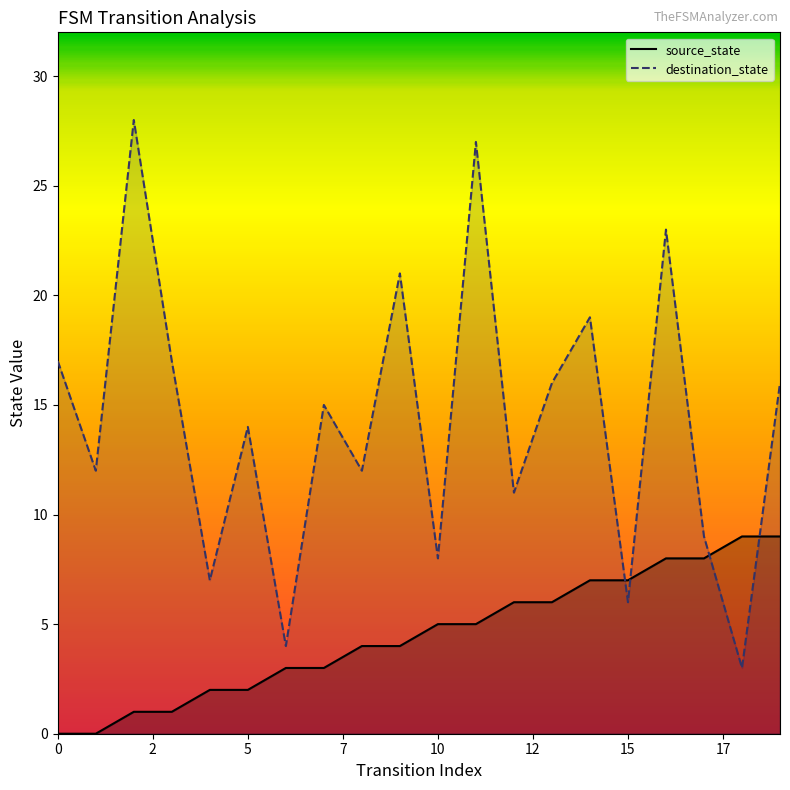

The value of destination_state at 10 is 8. True or false?

True